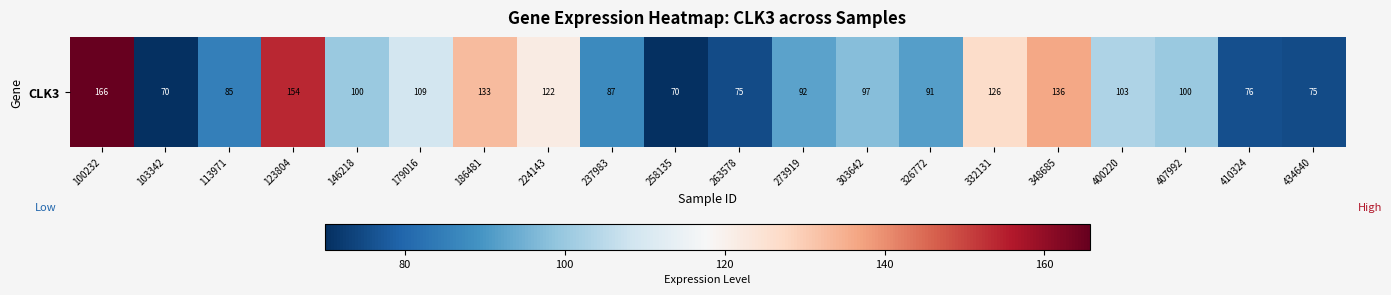

The chart shows a value of 91.8 at 258135. True or false?

False